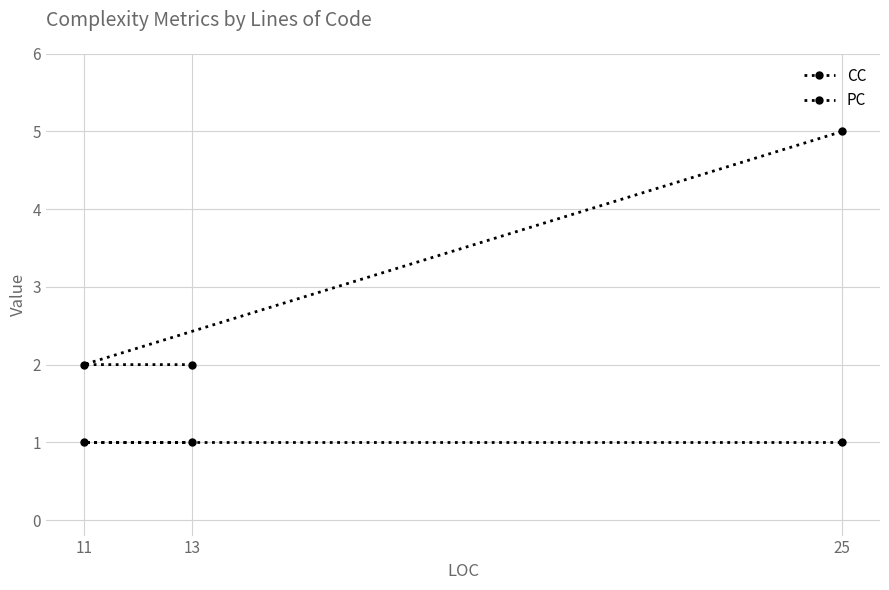

What is the sum of the PC values at 25 and 11?

2